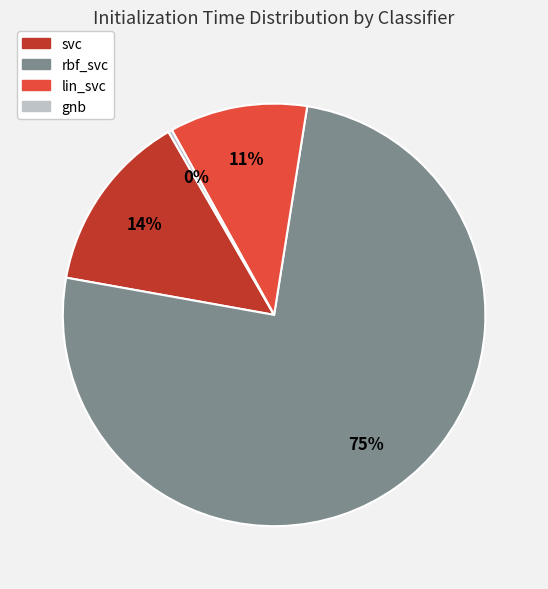

To the nearest percent, what is the difference between the gnb and svc slice percentages?

14%